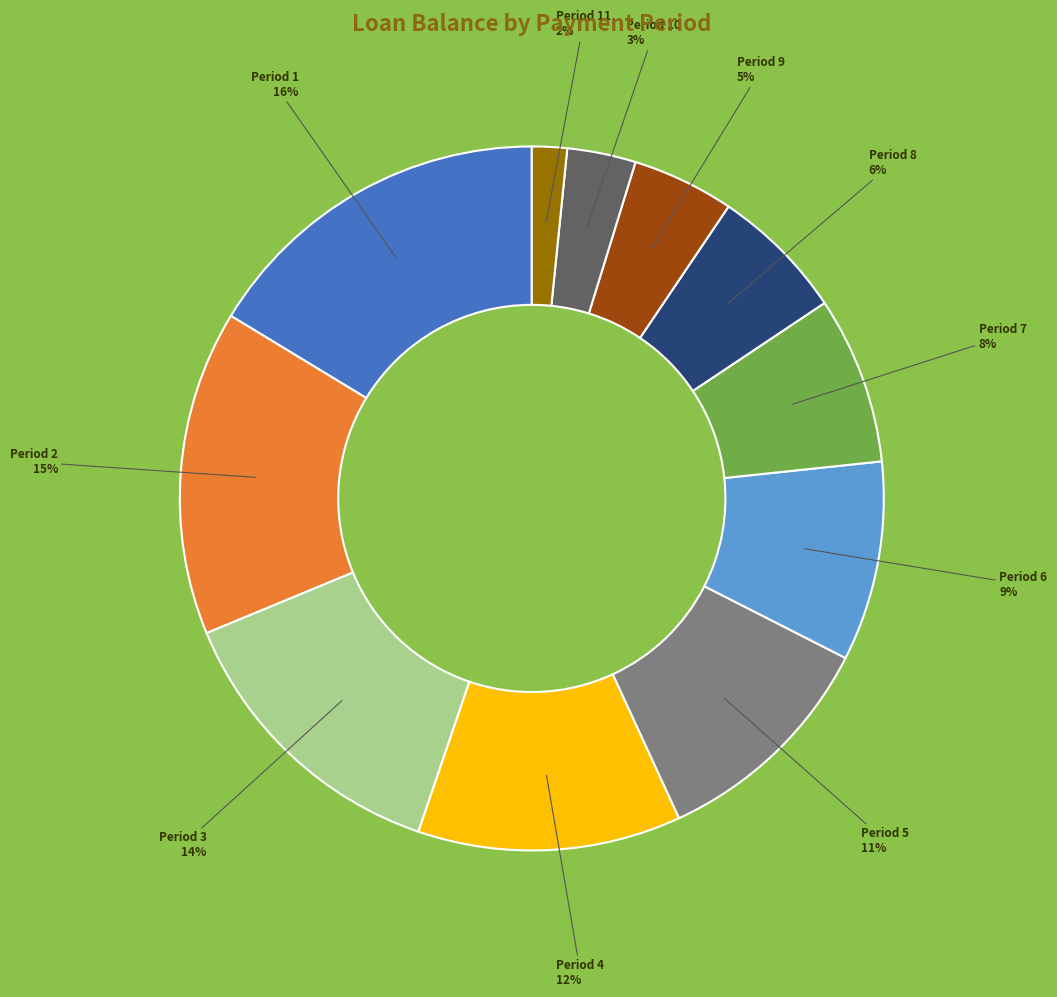

Is there a majority slice in this chart?

No